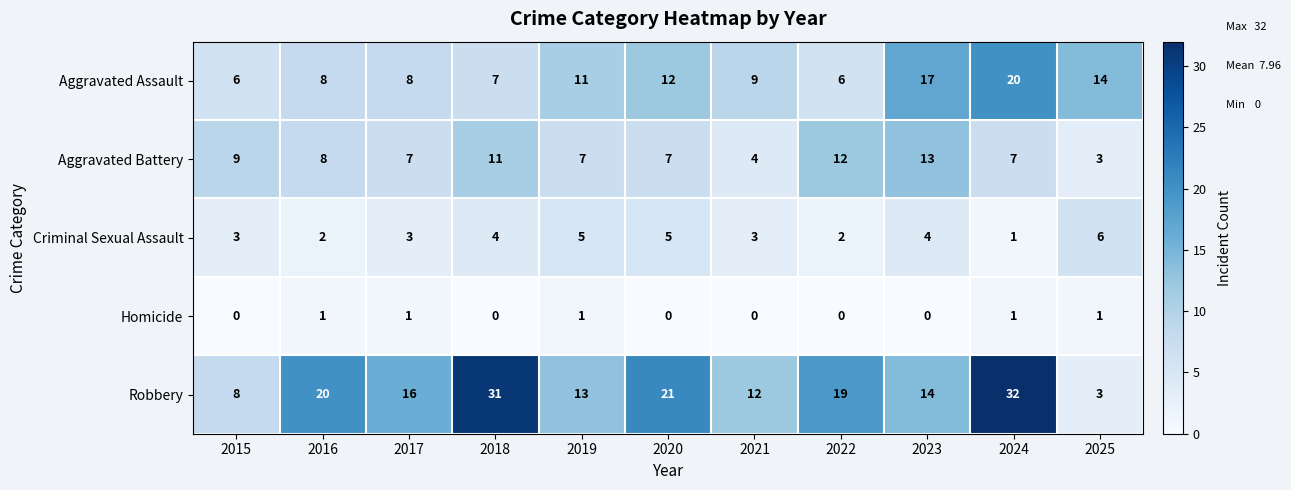

What is the difference between the second highest and minimum values in the Criminal Sexual Assault series?

4